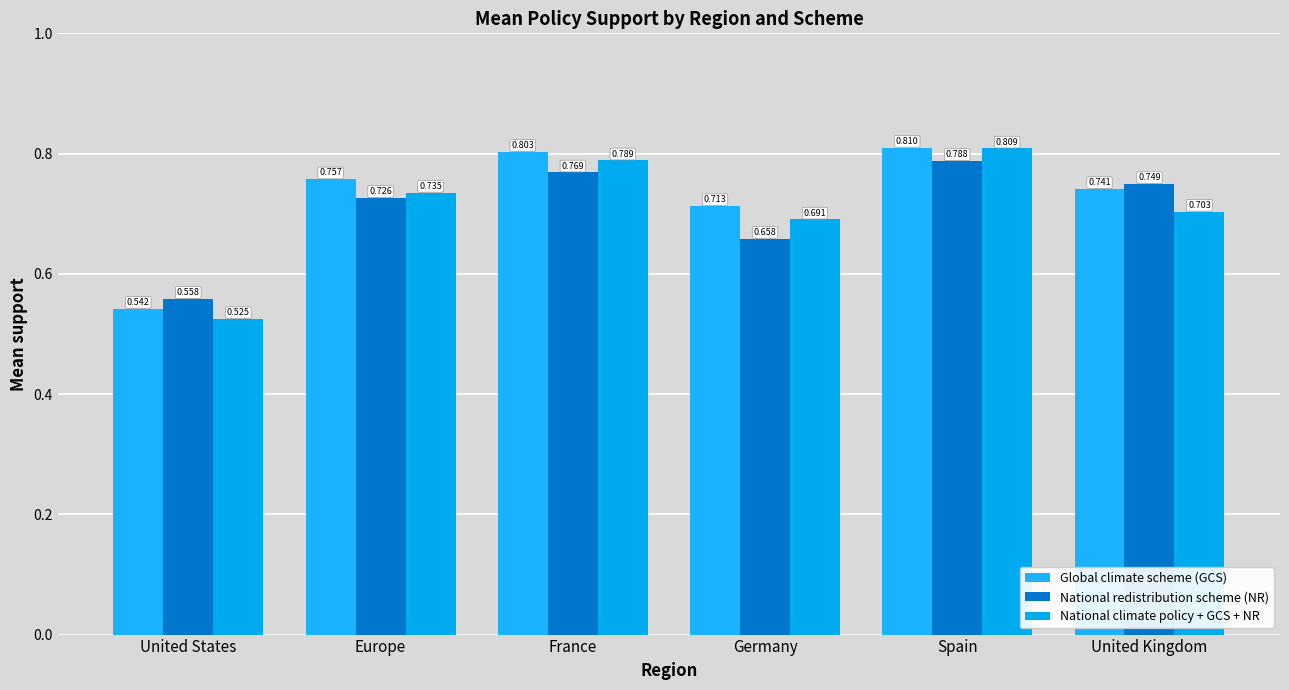

How many groups of bars are there?

6